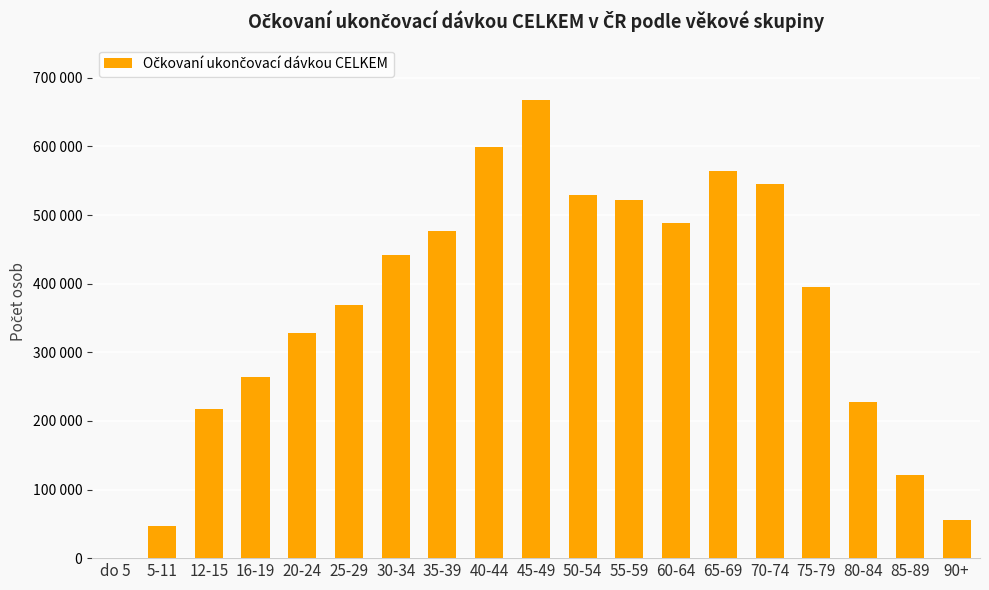

Which has a higher value, 5-11 or 70-74?

70-74